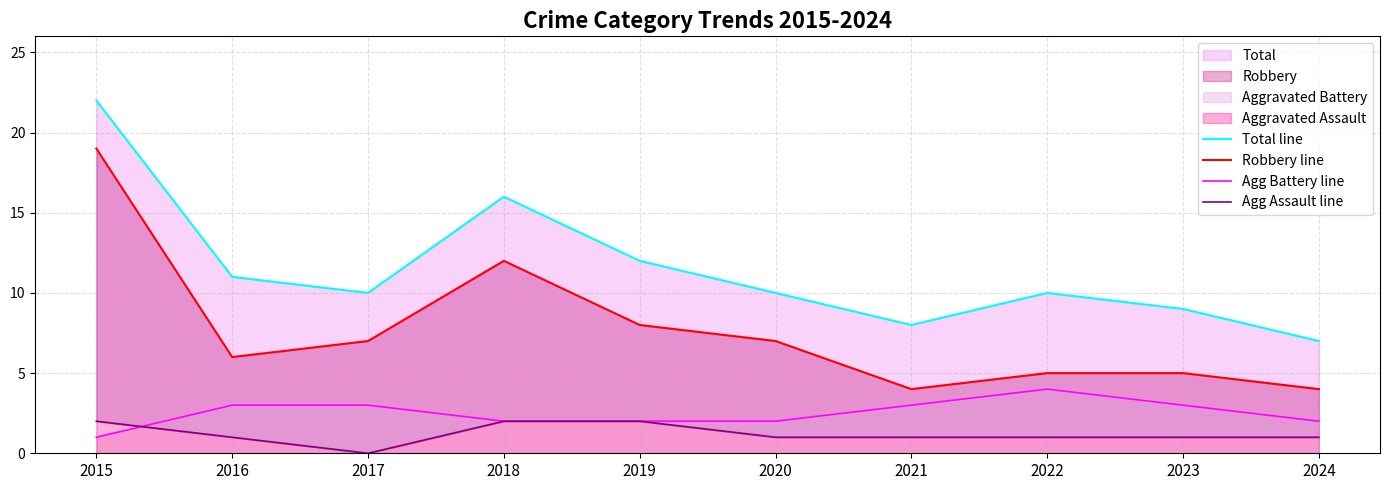

Reading right to left, what are all the values shown in this chart?

Total line: 7	9	10	8	10	12	16	10	11	22
Robbery line: 4	5	5	4	7	8	12	7	6	19
Agg Battery line: 2	3	4	3	2	2	2	3	3	1
Agg Assault line: 1	1	1	1	1	2	2	0	1	2